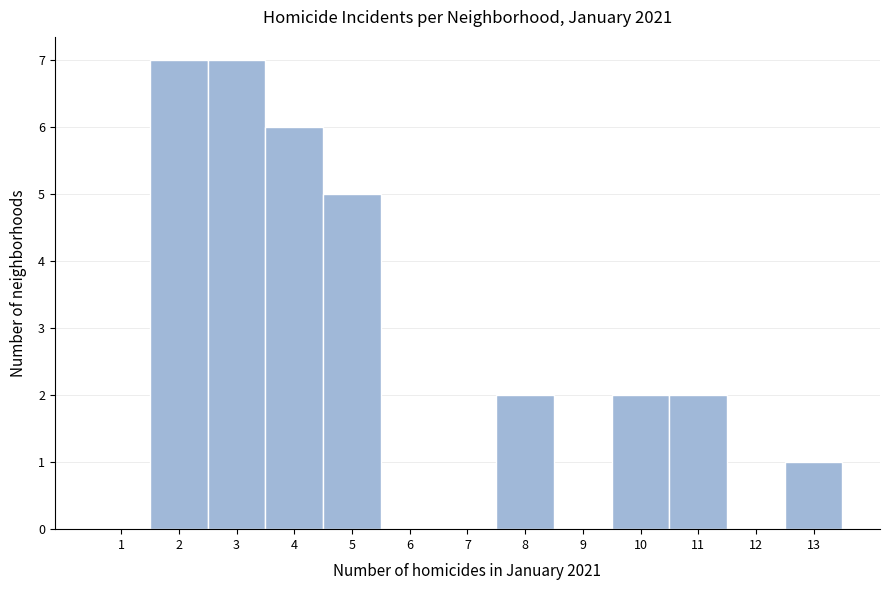

Reading left to right, what are all the values shown in this chart?

1=0	2=7	3=7	4=6	5=5	6=0	7=0	8=2	9=0	10=2	11=2	12=0	13=1